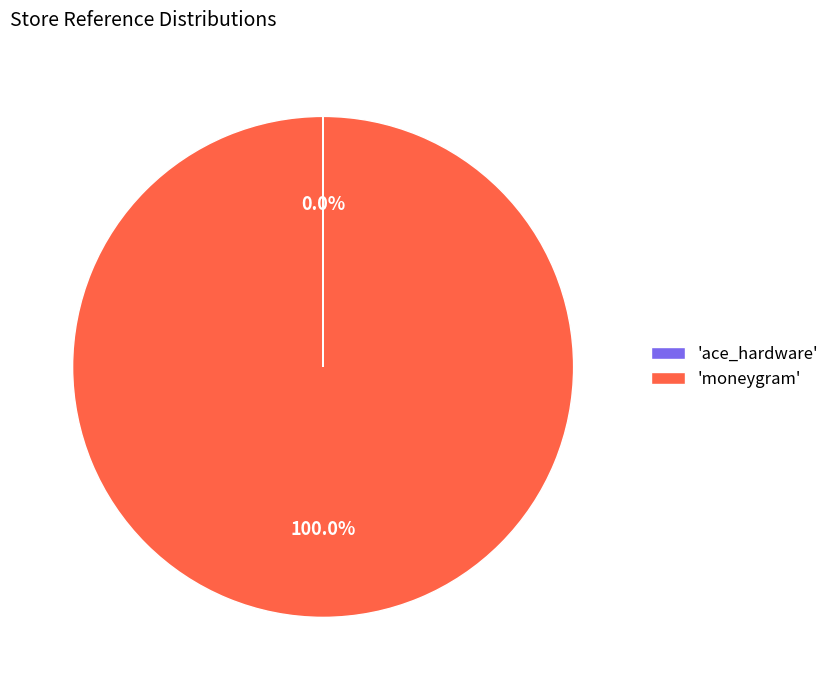

Which category accounts for the majority?

'moneygram'